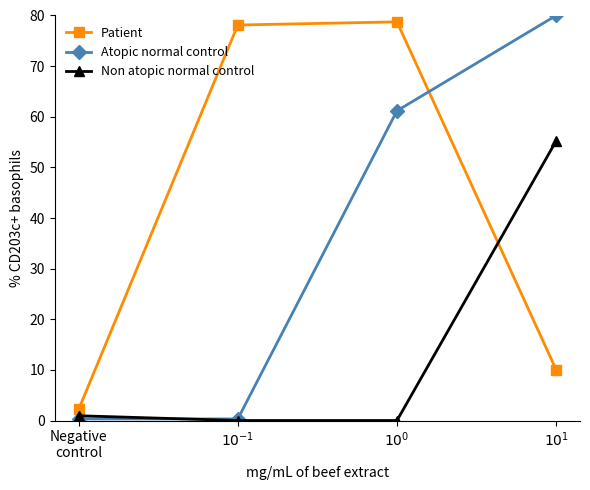

True or false: Non atopic normal control has more than 2 points higher than both neighbors.

False